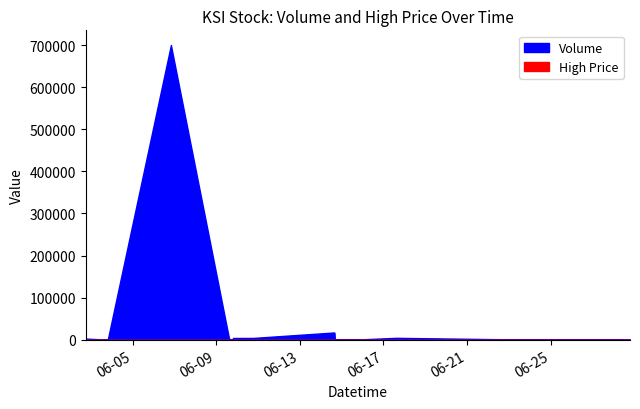

At how many categories does at least one series exceed 262156?

1